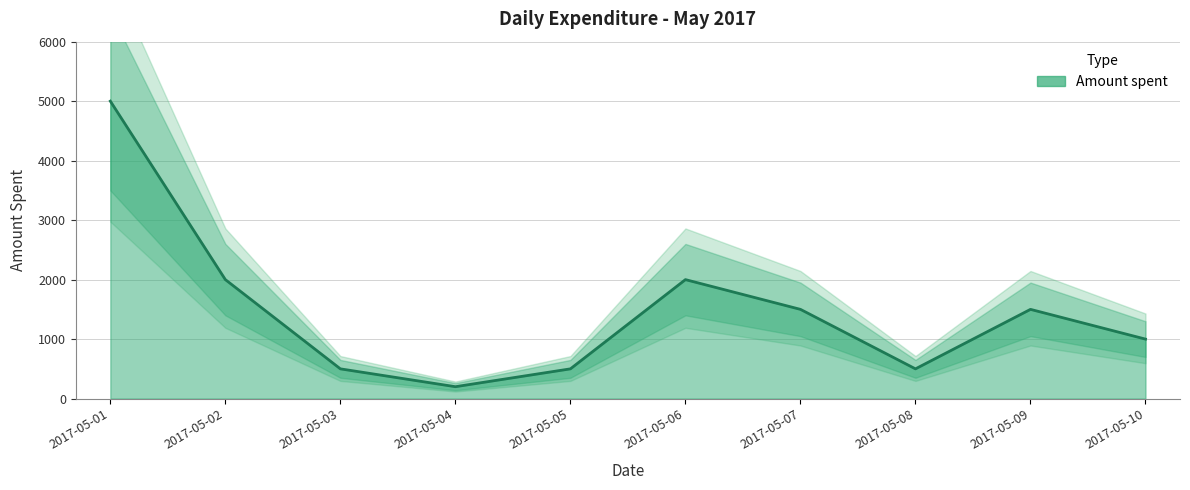

The value at 2017-05-10 is 1000. True or false?

True